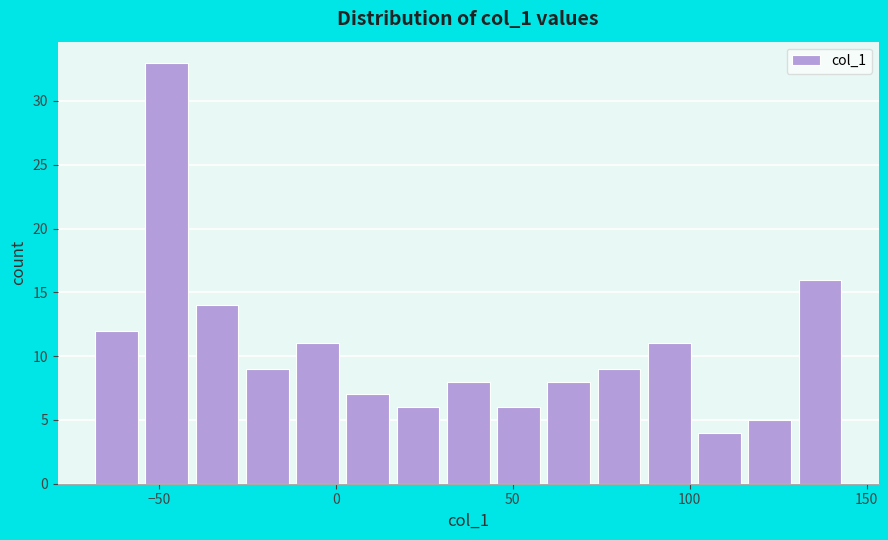

Around what value on the x-axis is the tallest bar? Give the approximate position of its centre, as read against the axis.

-50